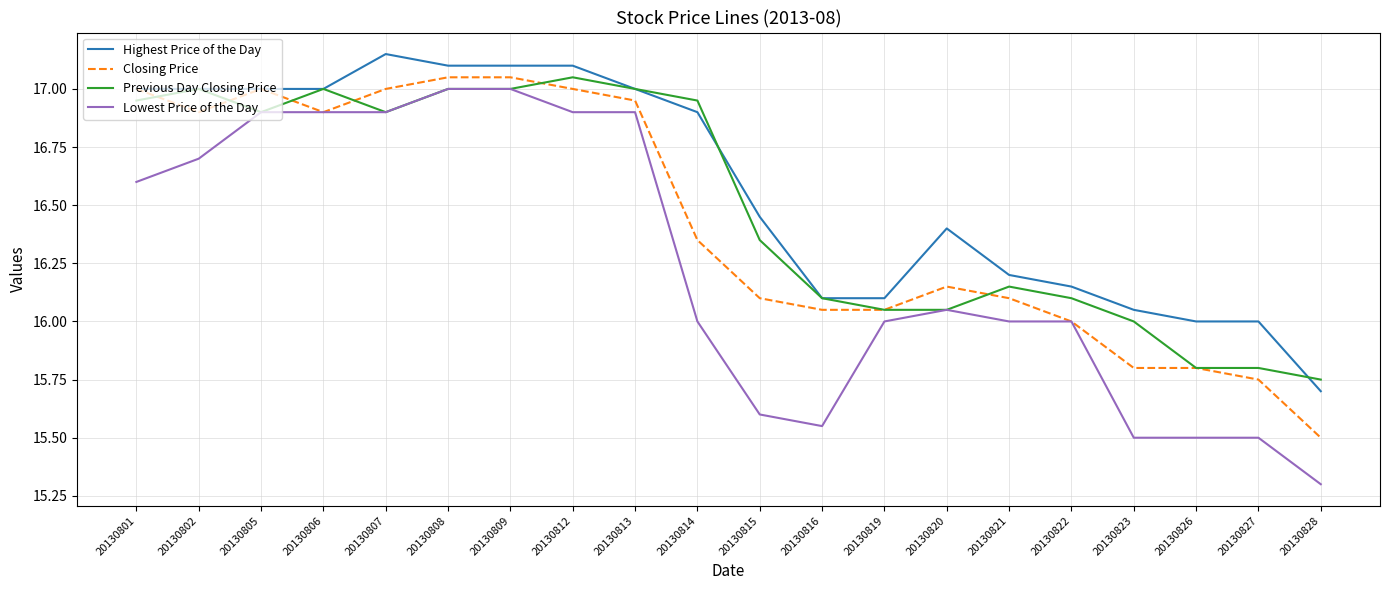

Which series has the largest range (max minus min)?

Lowest Price of the Day